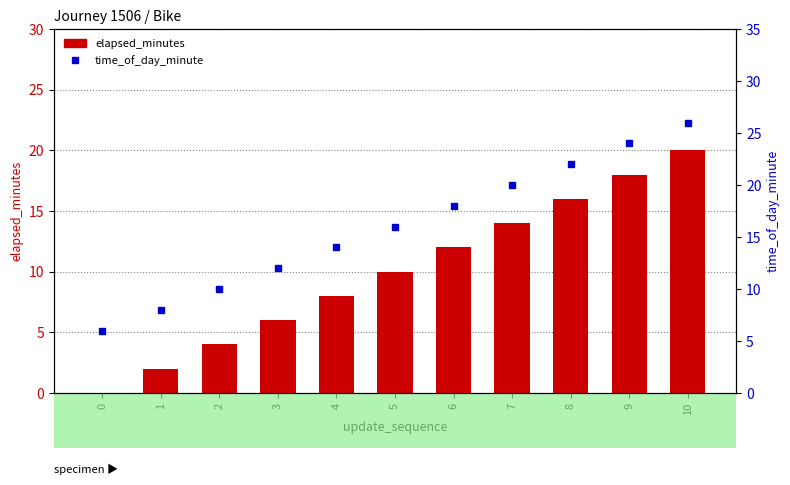

What is the average value of the elapsed_minutes series?

10